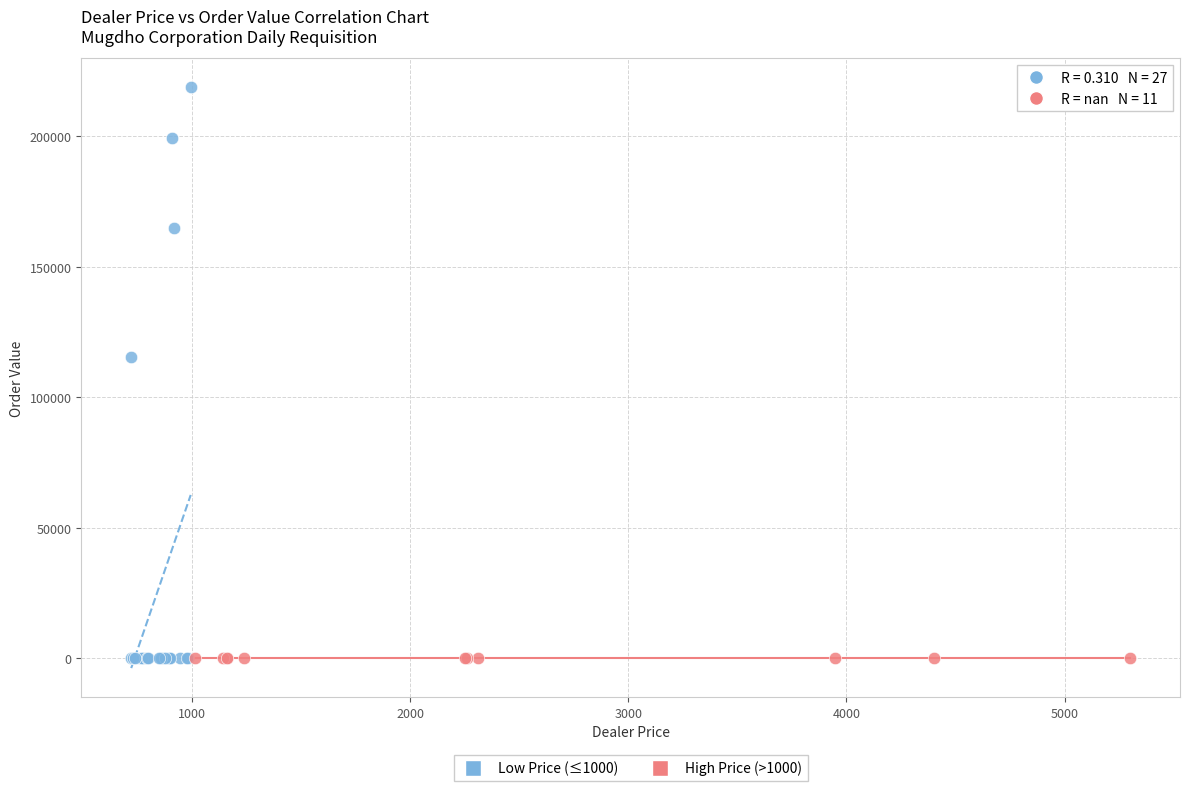

Which series reaches the maximum Y coordinate?

Low Price (≤1000)